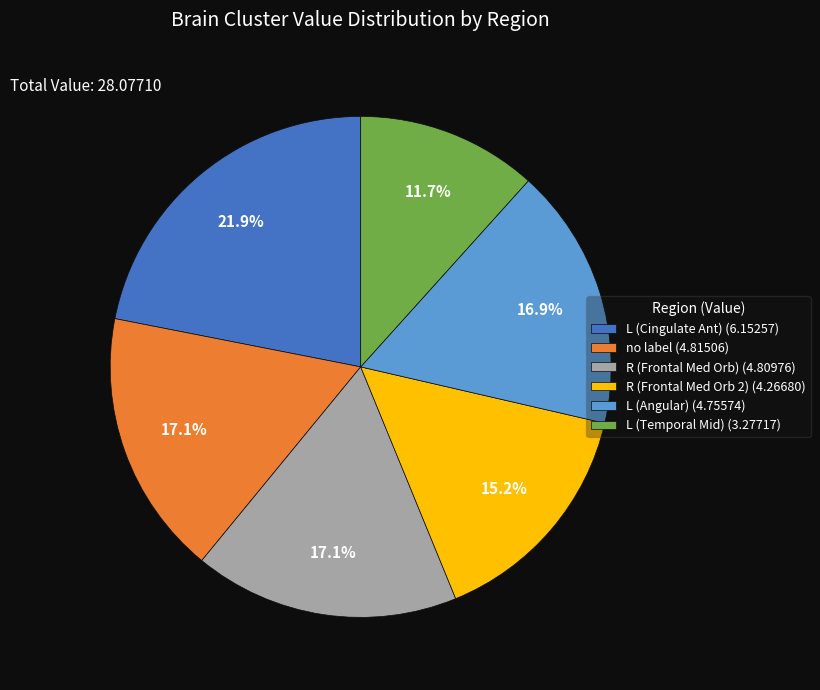

Is R (Frontal Med Orb) the majority of the pie?

No